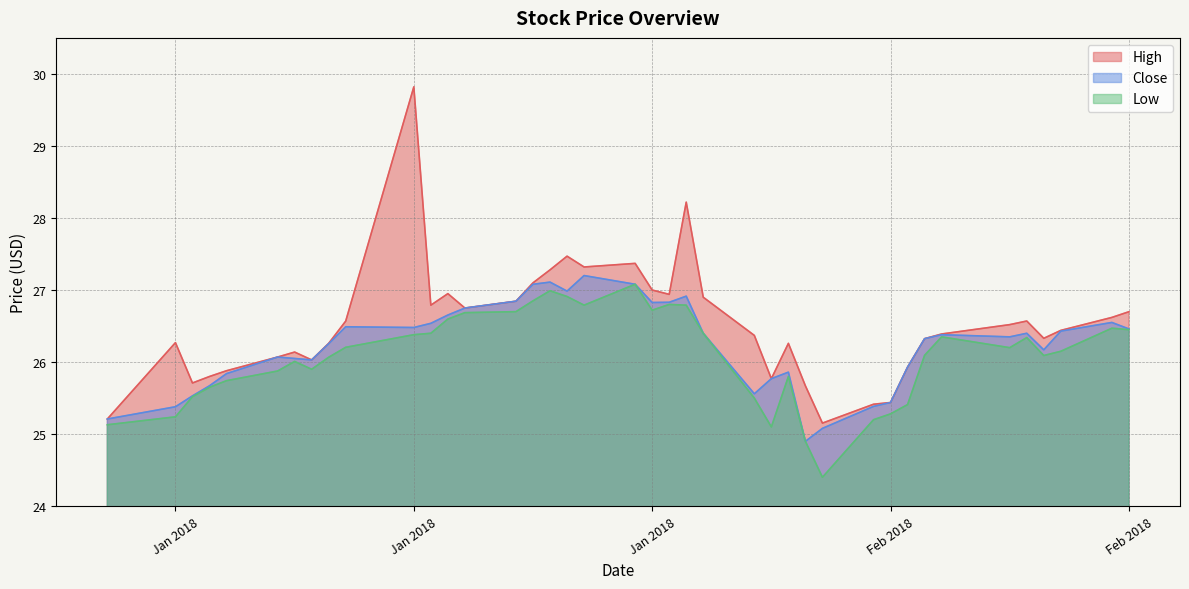

What are all the series names shown in the legend?

High, Close, Low